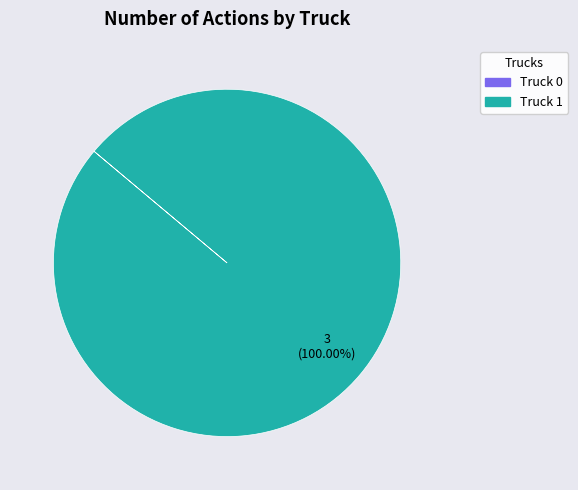

What is the largest slice in the pie chart?

Truck 1